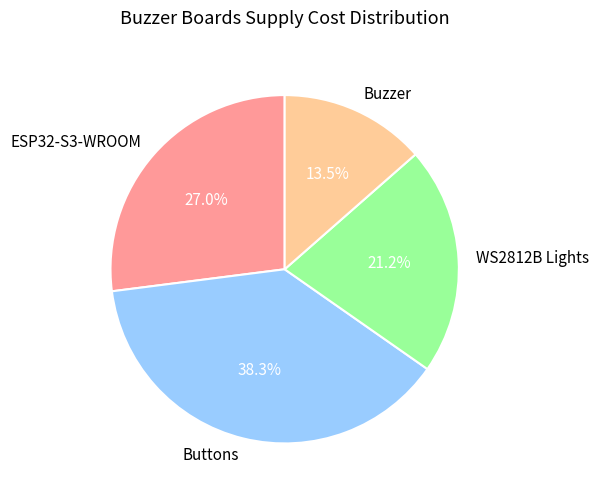

Count the number of slices in the pie.

4